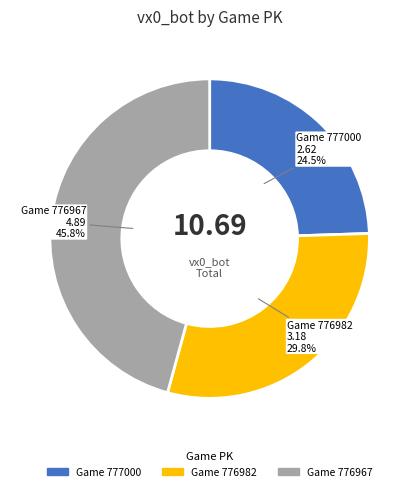

Does Game 777000 represent more than half of the total?

No